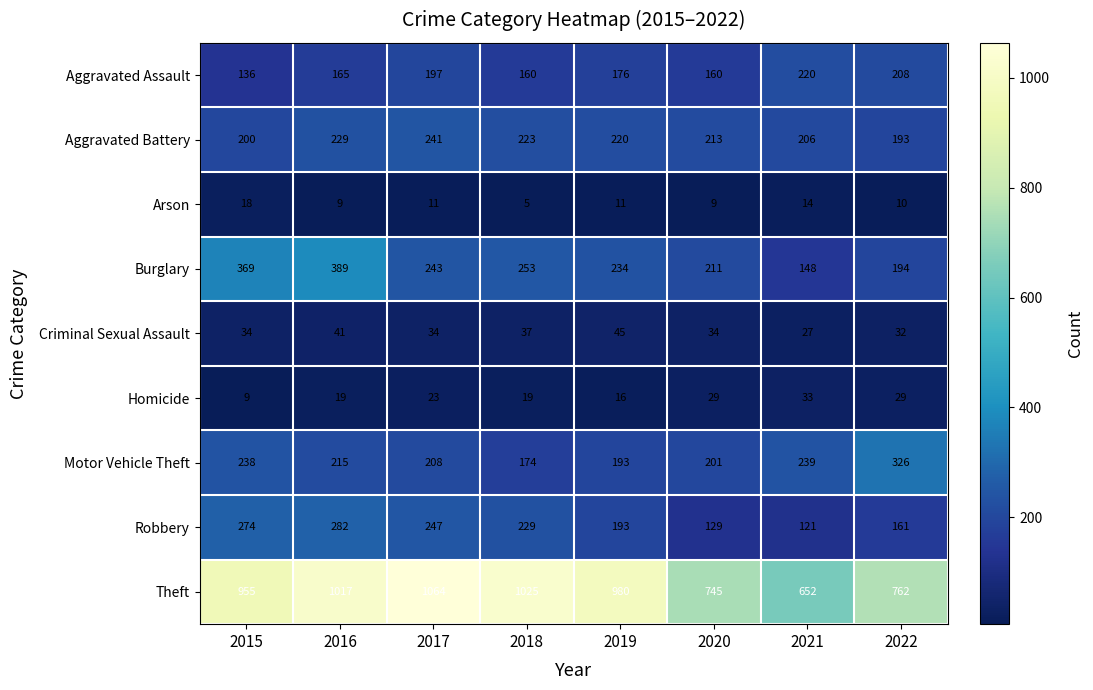

At which label is Aggravated Assault closest to 178?

2019